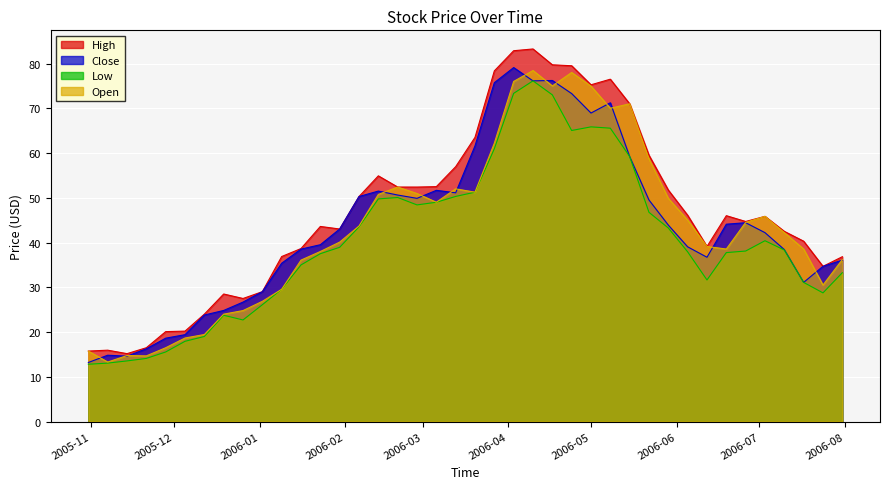

What value does the Low series have at 2006-02-20?

50.1